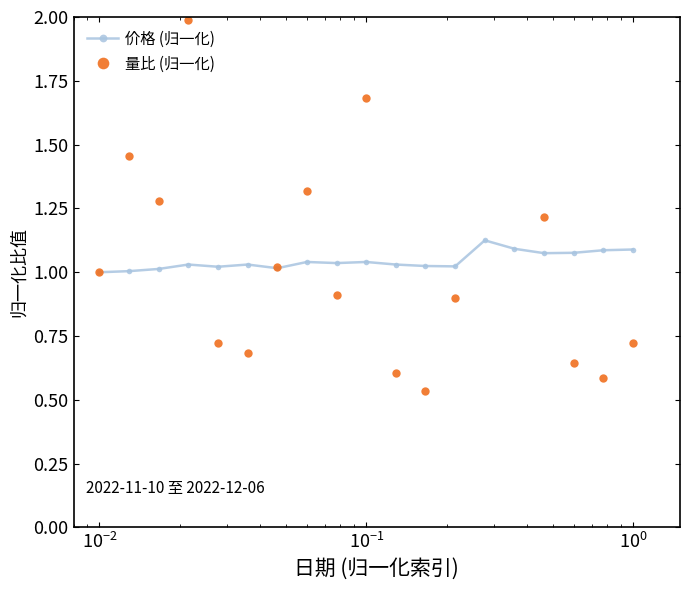

True or false: 价格 (归一化) has more than 1 points higher than both neighbors.

True